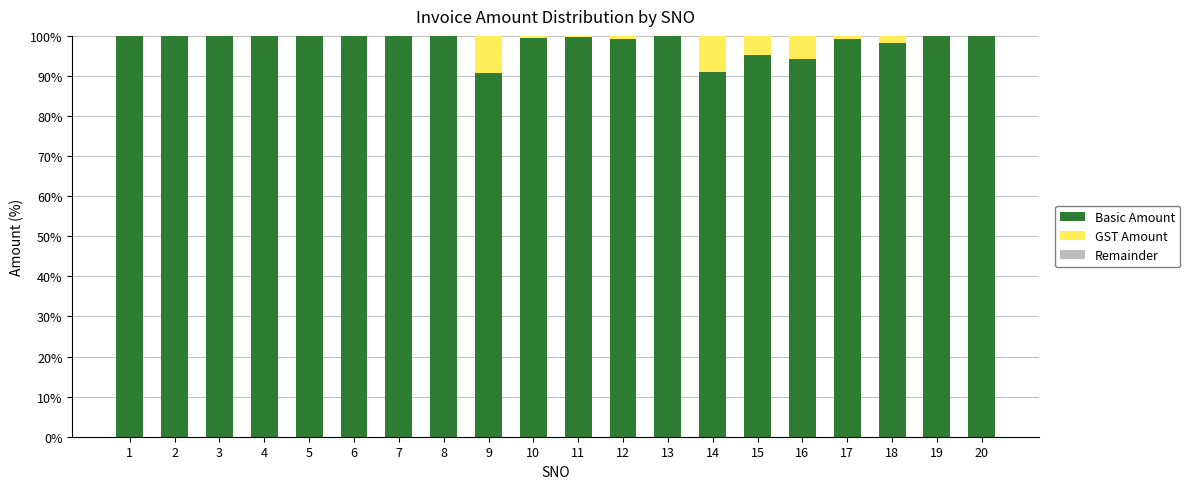

The value of Basic Amount at 5 is 100.0. True or false?

True